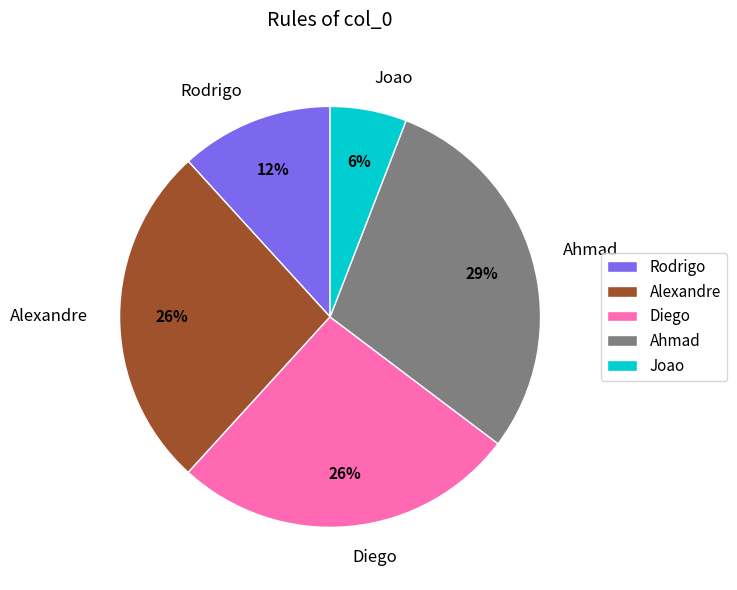

Which category has the smallest portion of the pie?

Joao